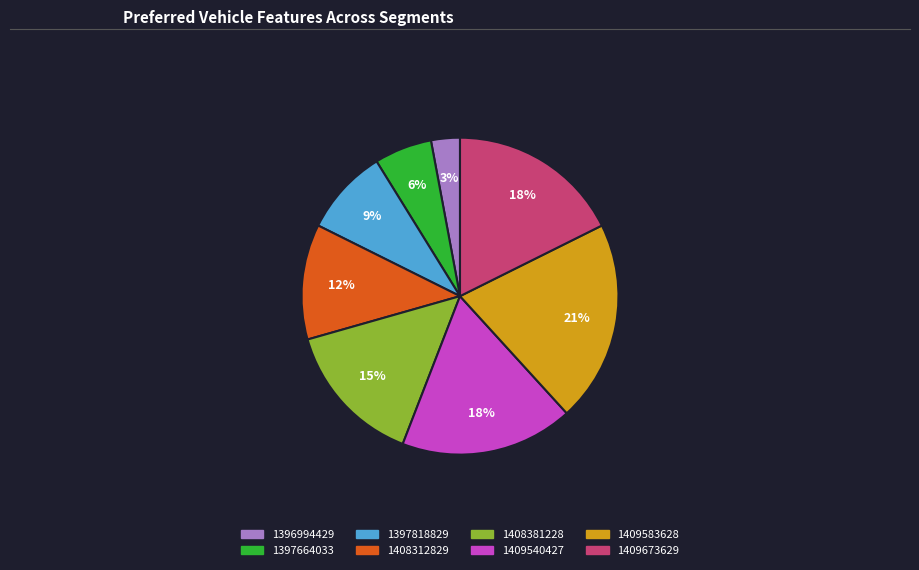

How many segments does this pie chart have?

8